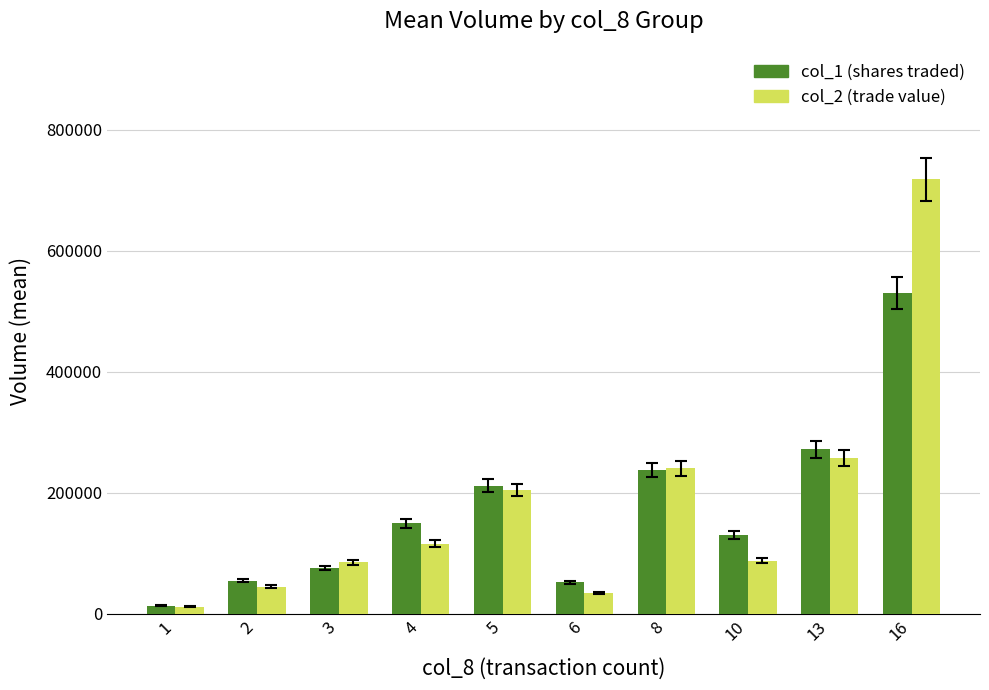

What is the maximum value shown in the chart?

718035.0